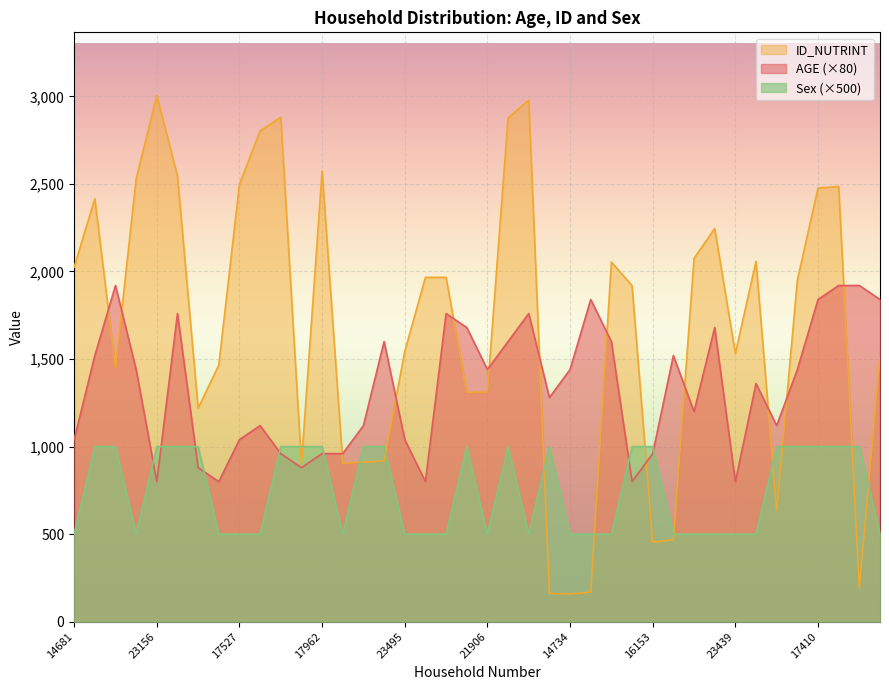

Reading left to right, list all the values displayed in this chart.

AGE: 14681=1040	17010=1520	23131=1920	17668=1440	23156=800	17785=1760	21325=880	23167=800	17527=1040	21348=1120	21945=960	17888=880	17962=960	17896=960	17924=1120	17942=1600	23495=1040	23486=800	23487=1760	21895=1680	21906=1440	21899=1600	22956=1760	14753=1280	14734=1440	14768=1840	14844=1600	23257=800	16153=960	16209=1520	15012=1200	16085=1680	23439=800	14886=1360	16867=1120	23383=1440	17410=1840	17451=1920	14946=1920	23330=1840
ID_NUTRINT: 14681=2025	17010=2416	23131=1450	17668=2529	23156=3005	17785=2545	21325=1219	23167=1466	17527=2498	21348=2803	21945=2881	17888=901	17962=2574	17896=905	17924=912	17942=918	23495=1544	23486=1966	23487=1967	21895=1309	21906=1312	21899=2877	22956=2979	14753=162	14734=159	14768=169	14844=2054	23257=1919	16153=454	16209=468	15012=2075	16085=2245	23439=1532	14886=2058	16867=634	23383=1951	17410=2476	17451=2485	14946=194	23330=1515
Sex: 14681=500	17010=1000	23131=1000	17668=500	23156=1000	17785=1000	21325=1000	23167=500	17527=500	21348=500	21945=1000	17888=1000	17962=1000	17896=500	17924=1000	17942=1000	23495=500	23486=500	23487=500	21895=1000	21906=500	21899=1000	22956=500	14753=1000	14734=500	14768=500	14844=500	23257=1000	16153=1000	16209=500	15012=500	16085=500	23439=500	14886=500	16867=1000	23383=1000	17410=1000	17451=1000	14946=1000	23330=500